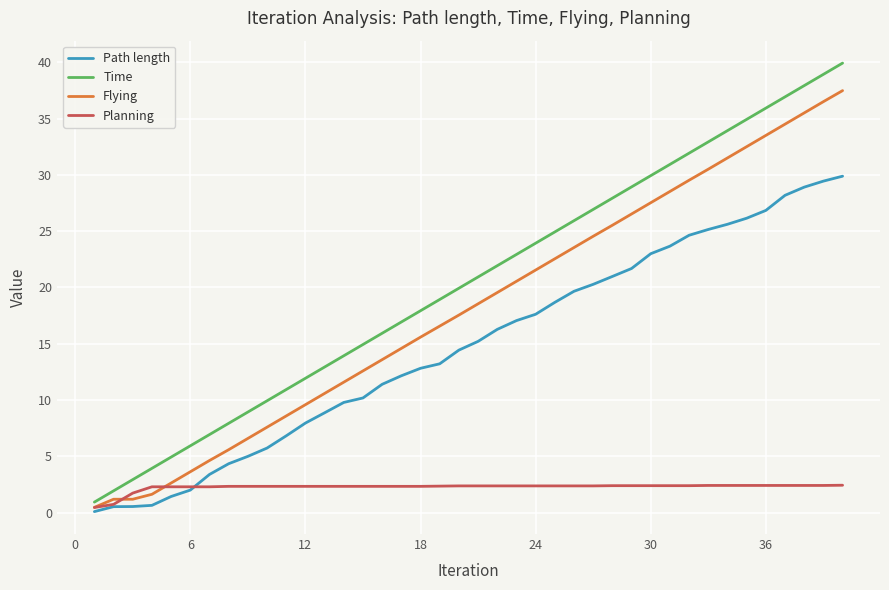

True or false: Time and Flying cross at least once.

False